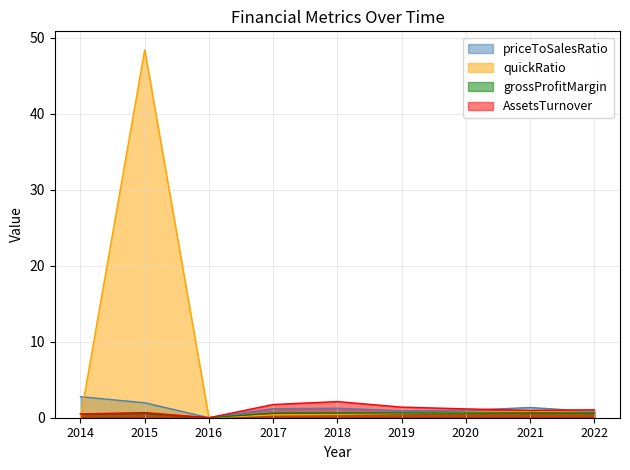

Which has a higher value, 2019 or 2015?

2015